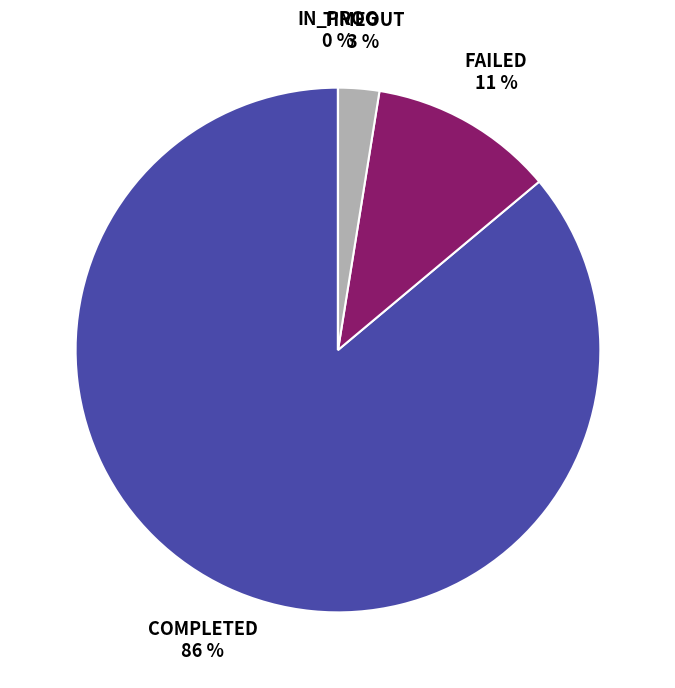

To the nearest percent, what is the difference between the largest and smallest slice percentages?

86%